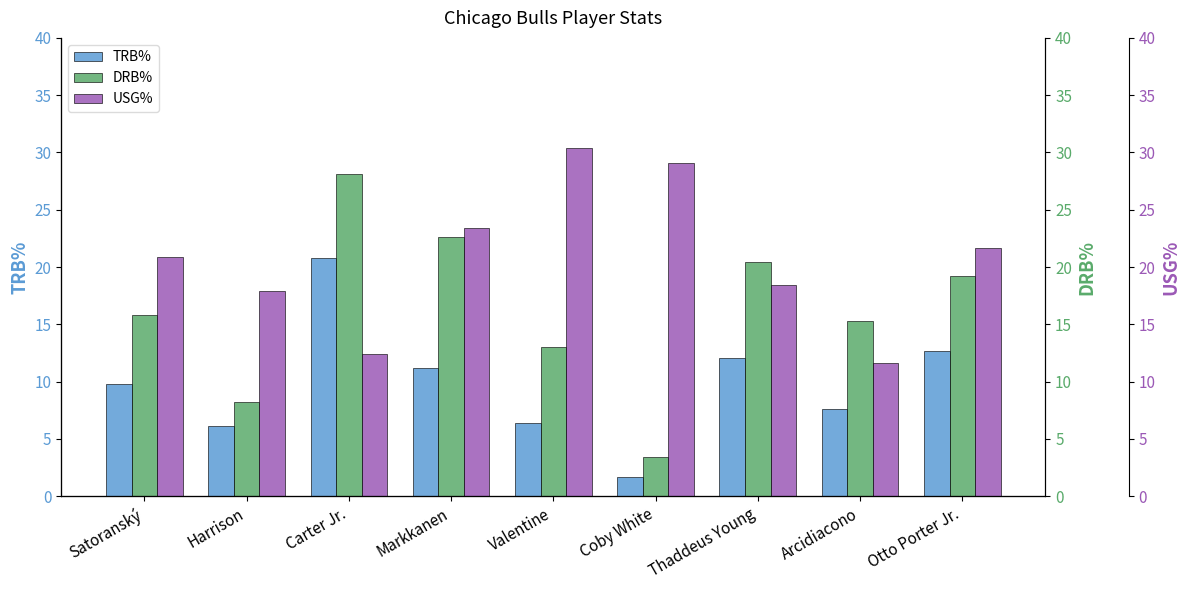

What is the label of the 2nd bar from the right?

Arcidiacono